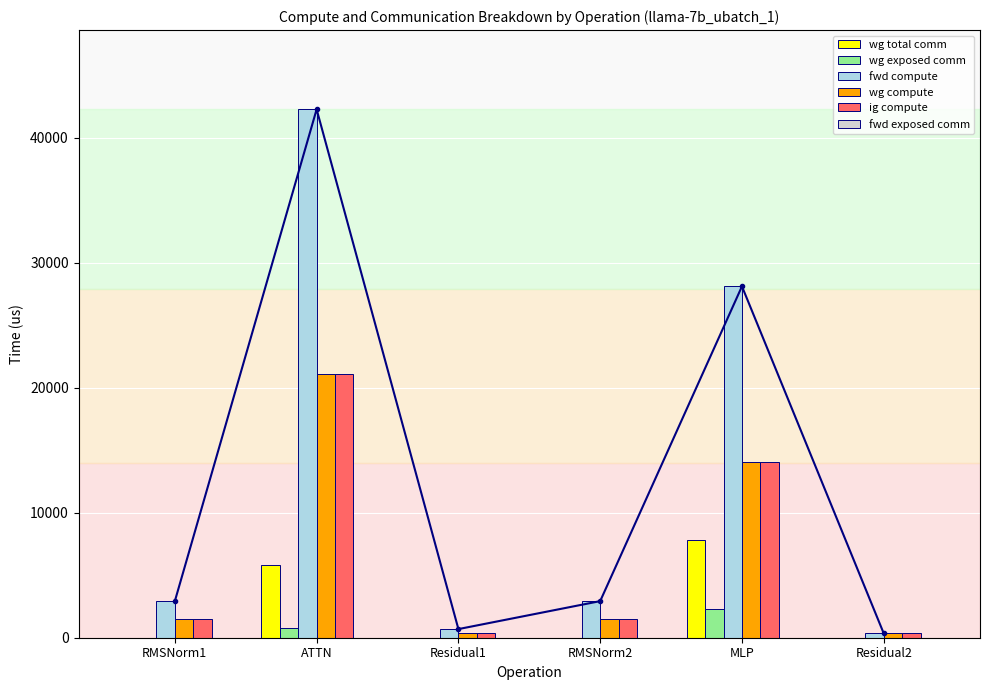

Between RMSNorm1 and Residual1, which series saw the biggest shift?

fwd compute